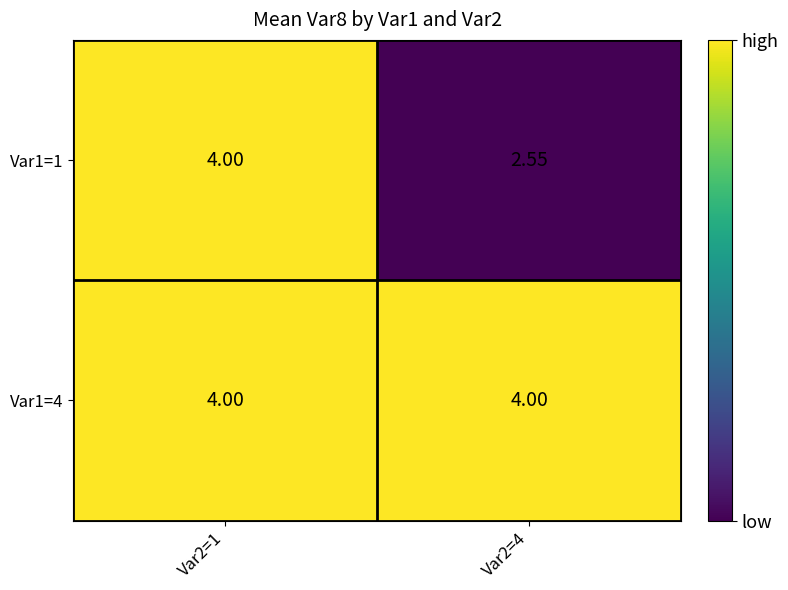

Which series has the largest range (max minus min)?

Var1=1